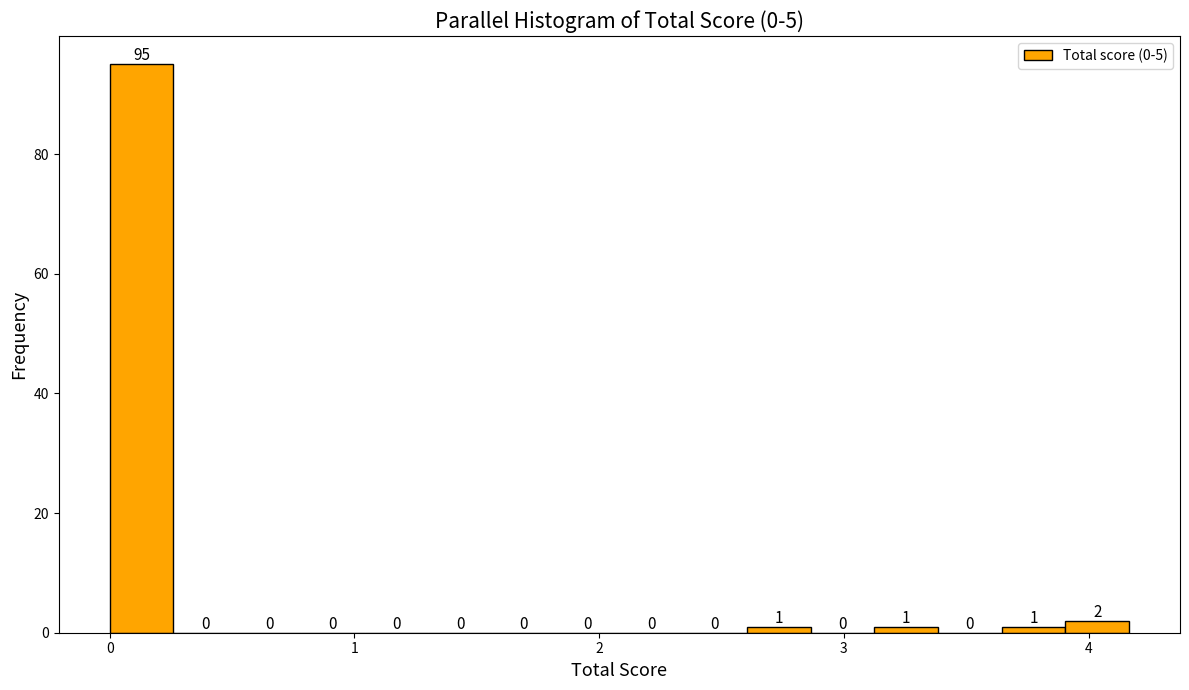

Around what value on the x-axis is the tallest bar? Give the approximate position of its centre, as read against the axis.

0.1